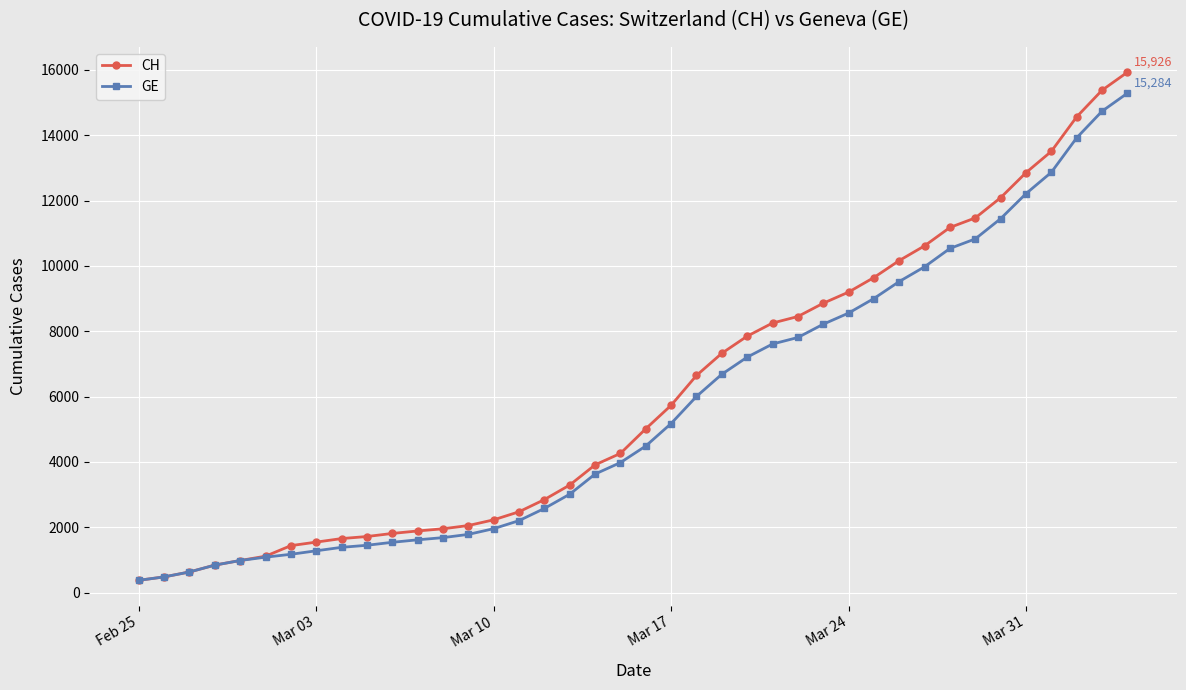

Which series has the widest spread of values?

CH